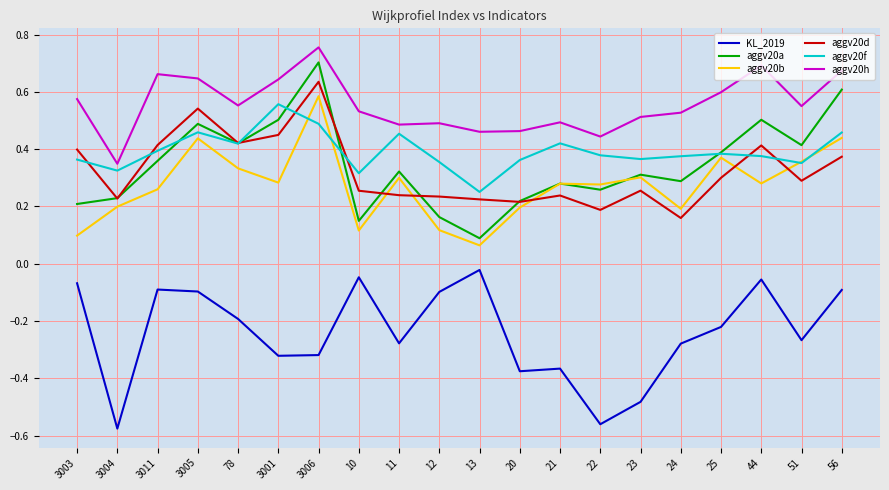

At how many categories does at least one series exceed 0?

20